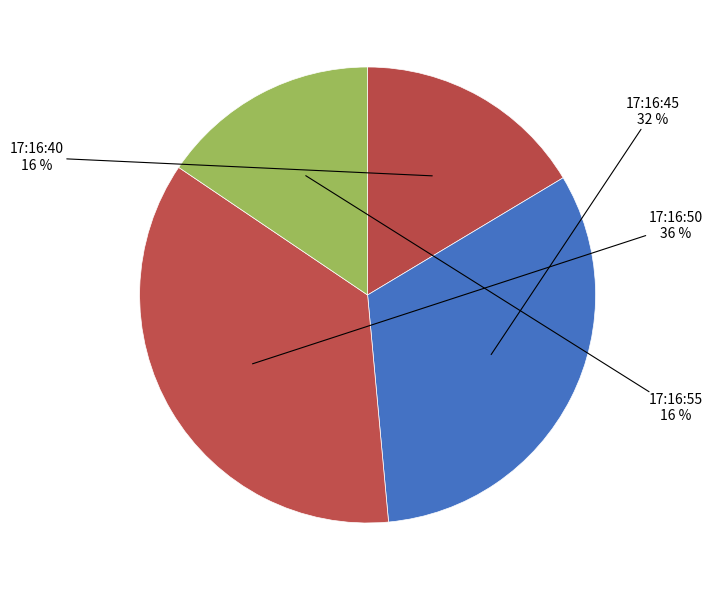

Rank the categories by value from lowest to highest.

17:16:55, 17:16:40, 17:16:45, 17:16:50